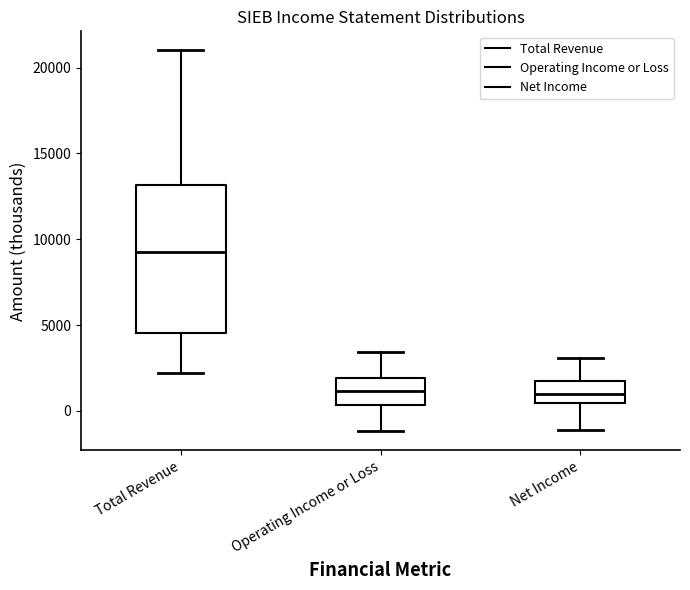

Where does the median line of the box for Total Revenue sit on the y-axis? The values are not printed on the chart, so give them approximately, as read against the axis.

9500